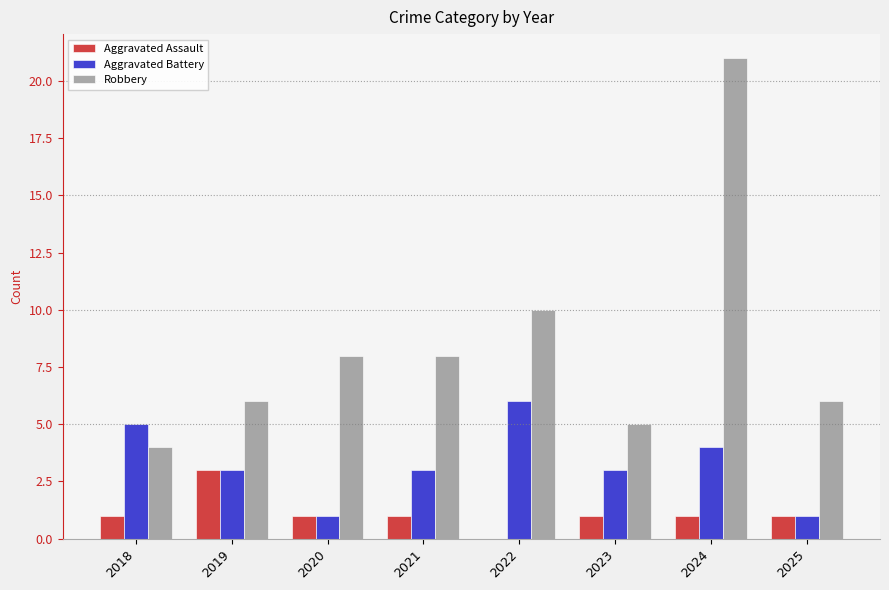

The value of Robbery at 2019 is 1. True or false?

False